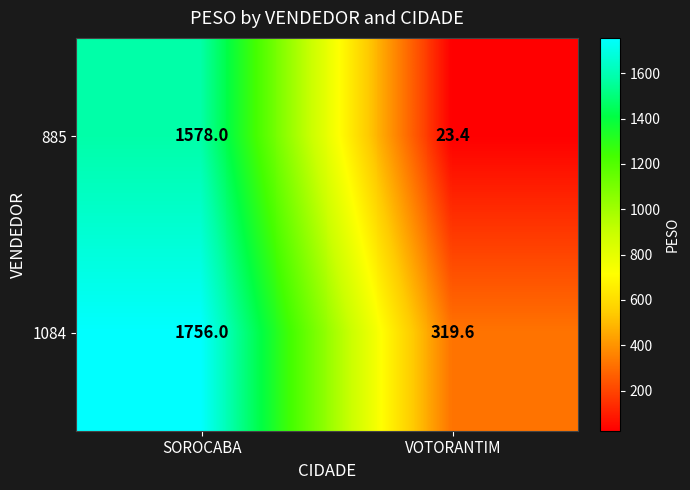

Reading left to right, transcribe all the data shown in this chart.

885: 1578.0	23.4
1084: 1756.0	319.6